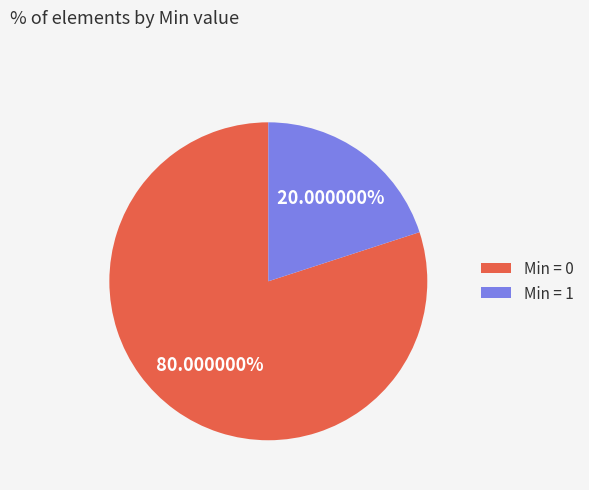

What is the majority slice?

Min = 0